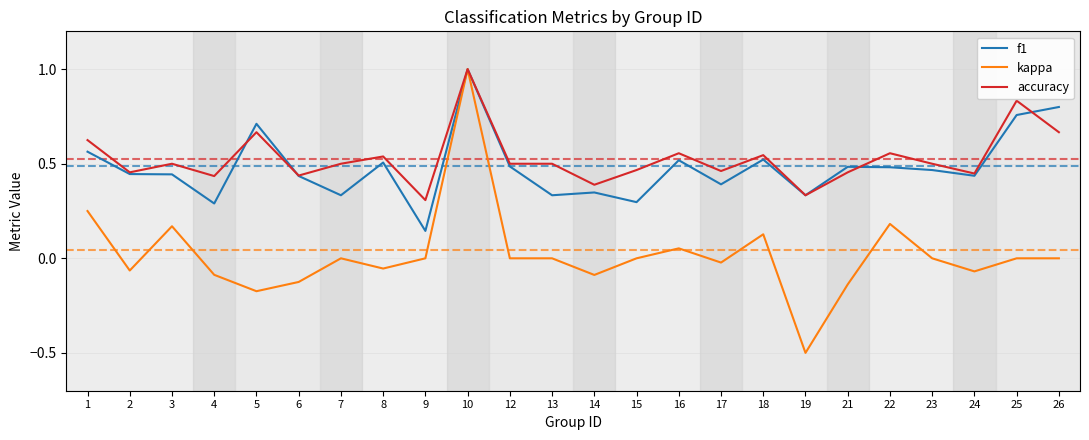

Is it true that accuracy equals 0.8 at 18?

False